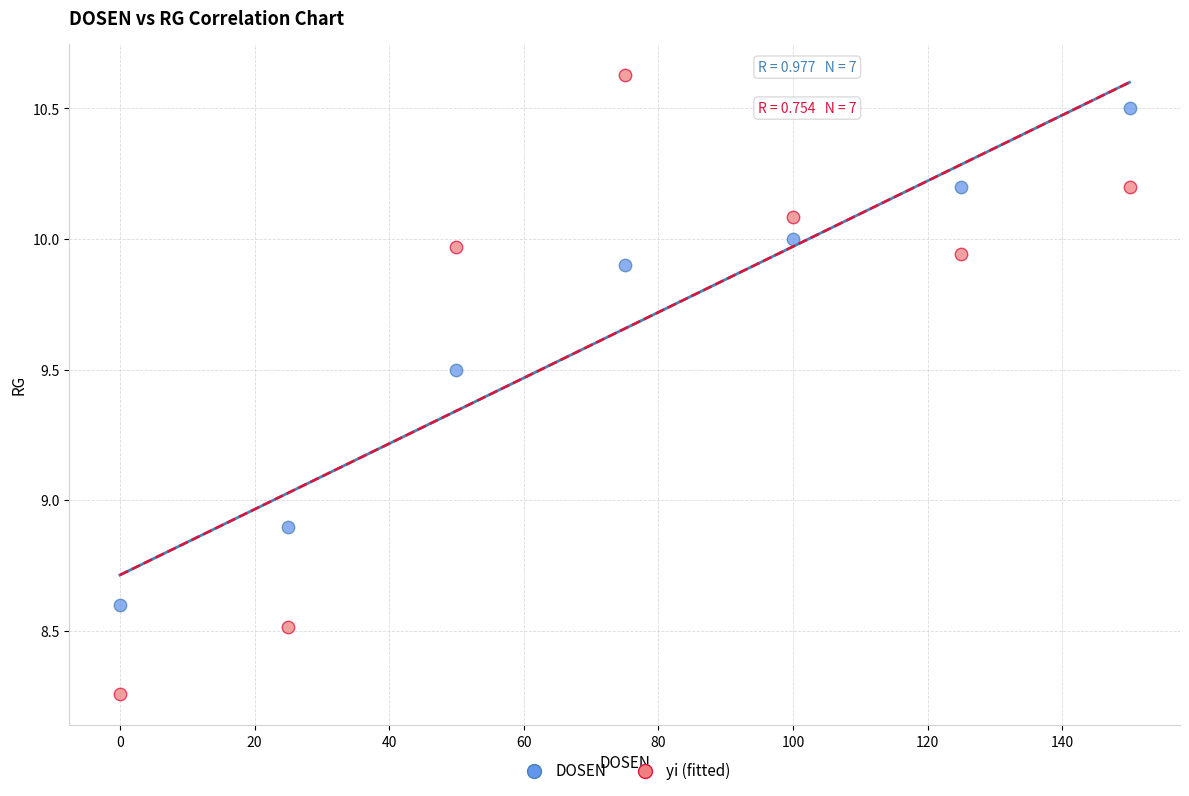

Which series has the widest spread of Y values?

yi (fitted)